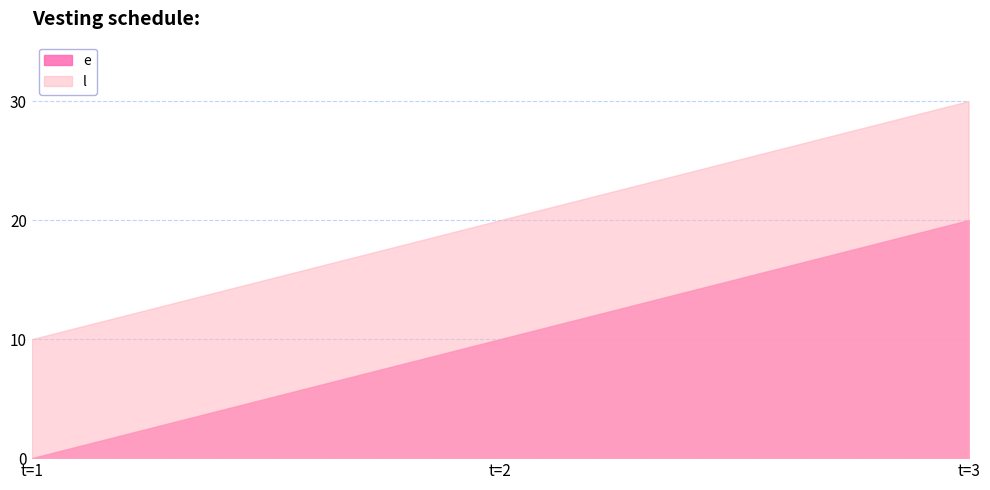

Which category has the lowest value in the e series?

t=1